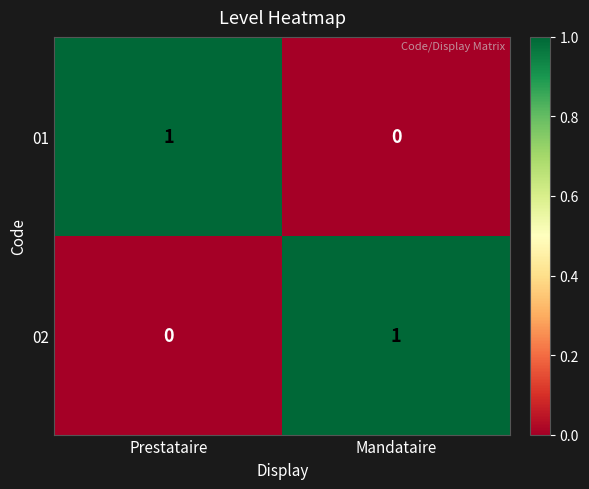

At how many categories does at least one series exceed 0?

2